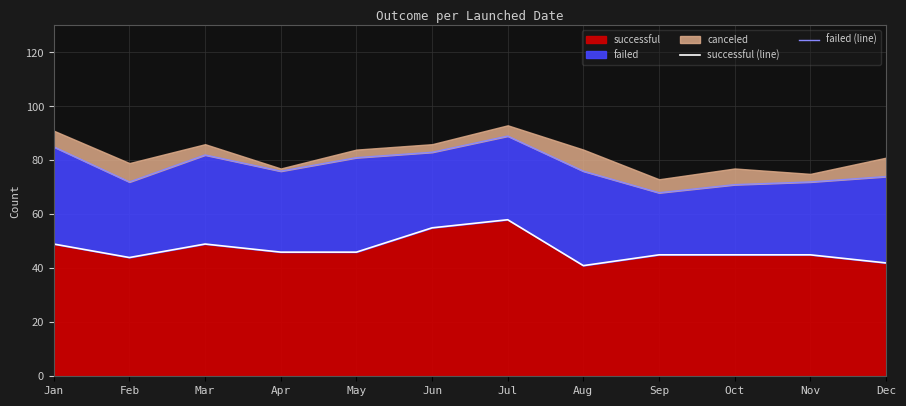

Which series has the widest spread of values?

failed (line)